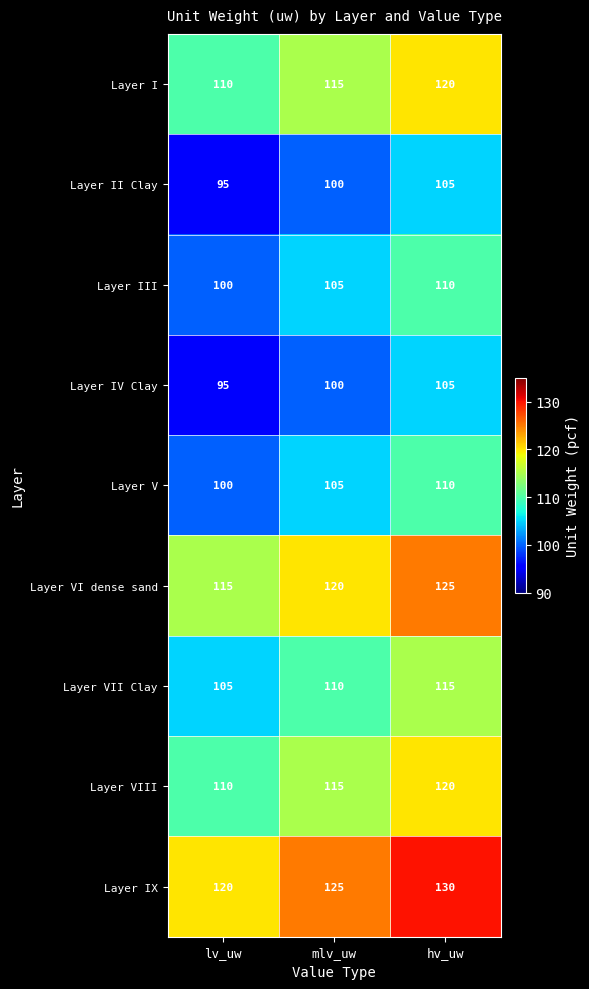

List the labels in order of Layer VIII value, largest first.

hv_uw, mlv_uw, lv_uw